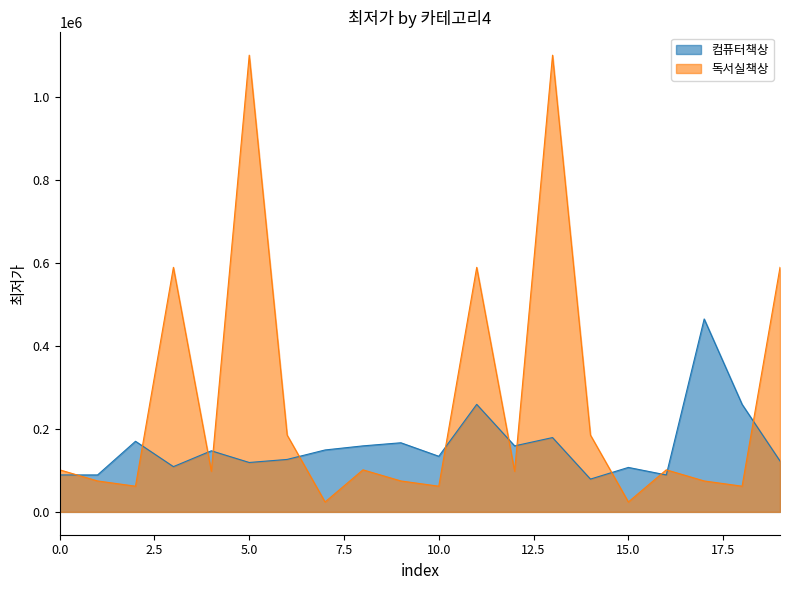

What is the smallest value displayed?

23900